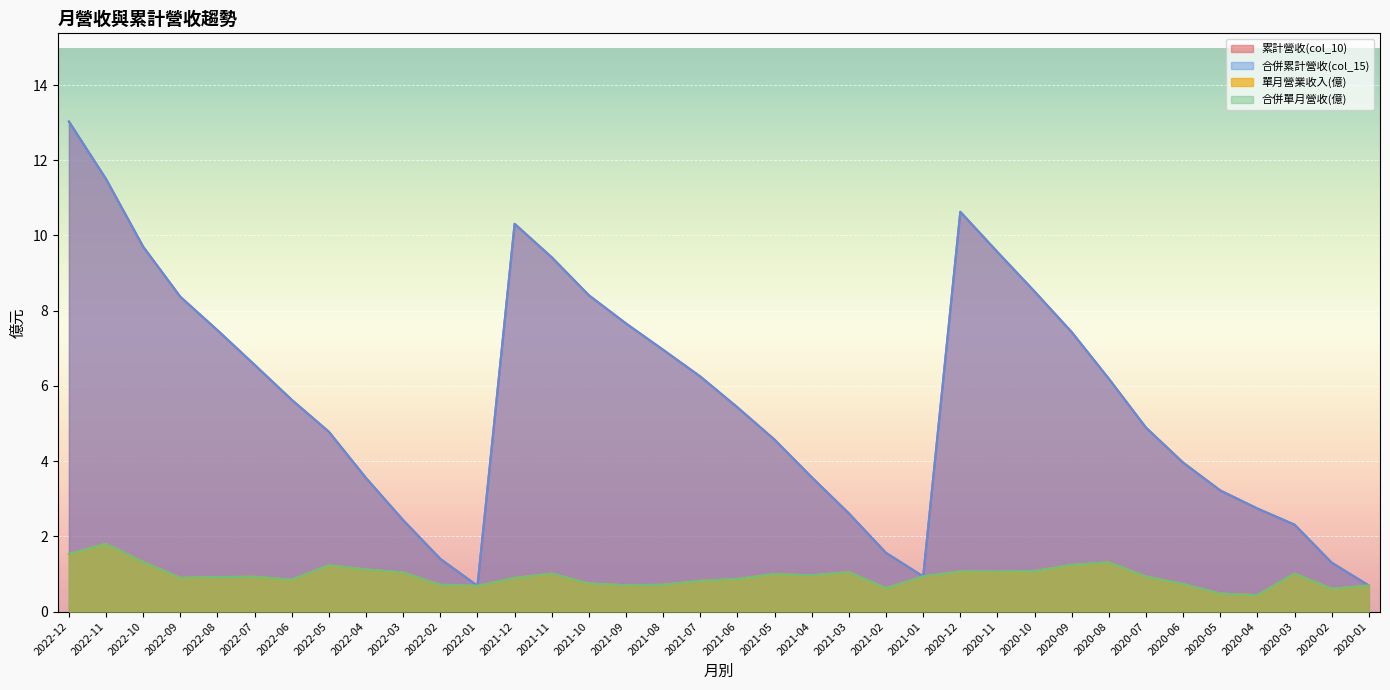

True or false: 累計營收(col_10) and 合併累計營收(col_15) intersect in this chart.

False